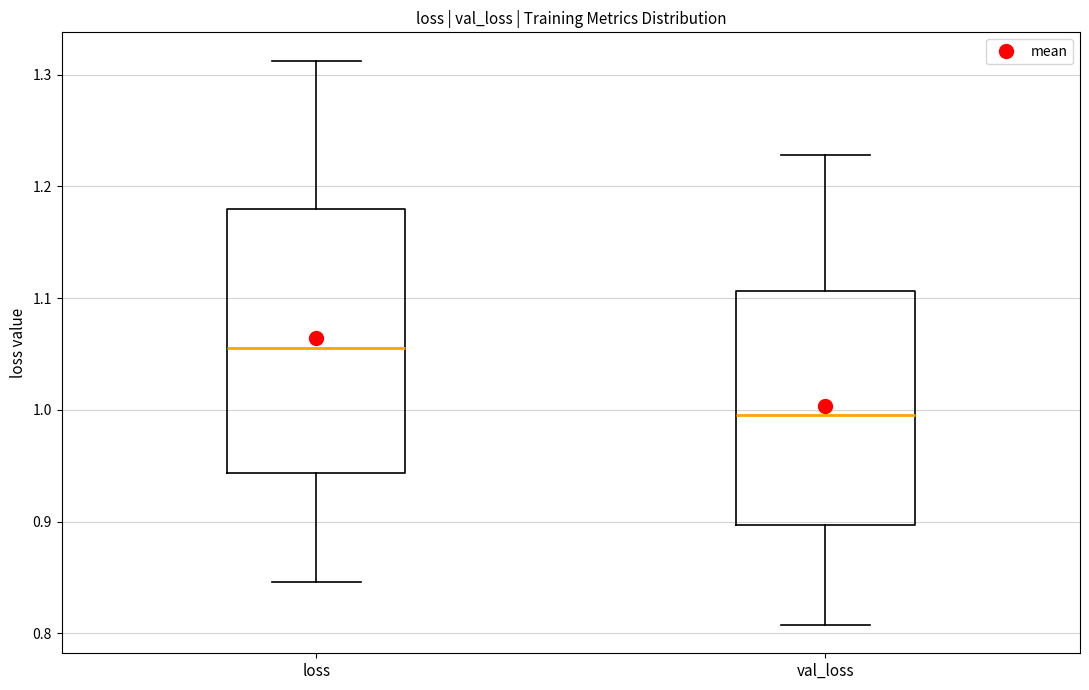

Which box has the highest median line?

loss